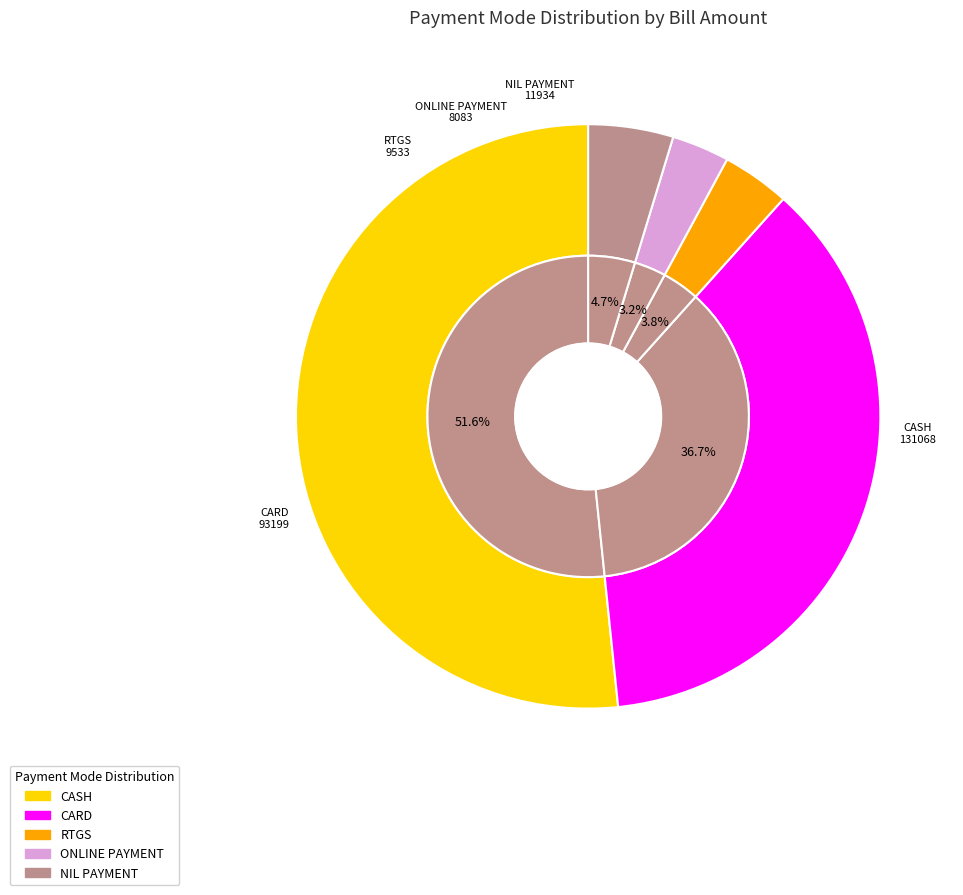

To the nearest percent, what percentage of the pie is ONLINE PAYMENT?

3%